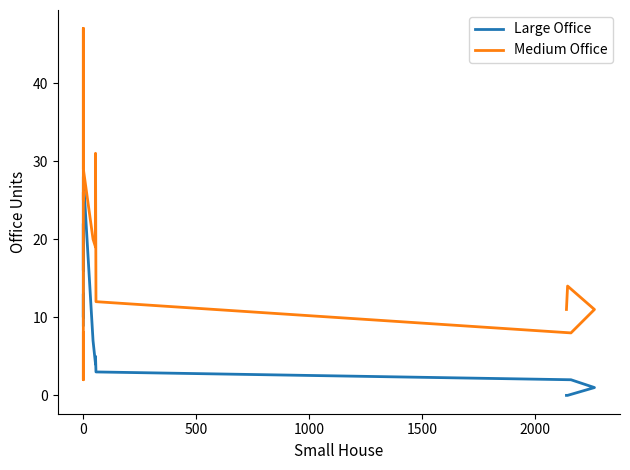

What are all the series names shown in the legend?

Large Office, Medium Office